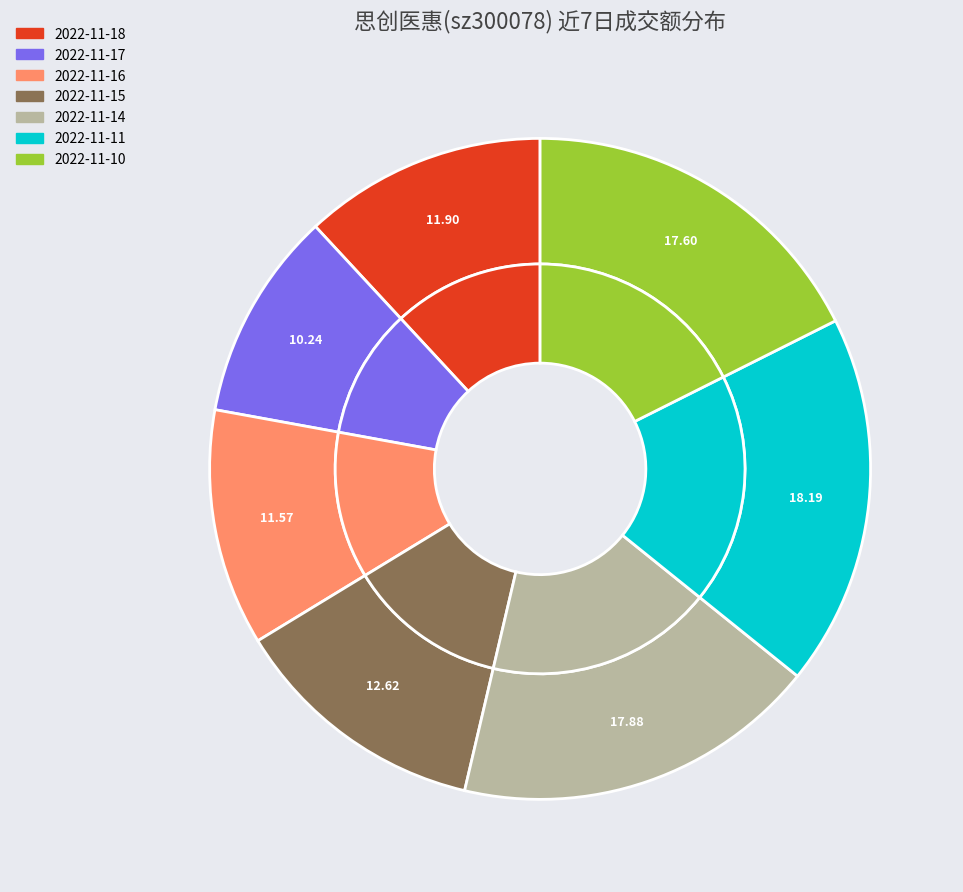

To the nearest percent, what is the combined percentage of 2022-11-18 and 2022-11-10?

29%